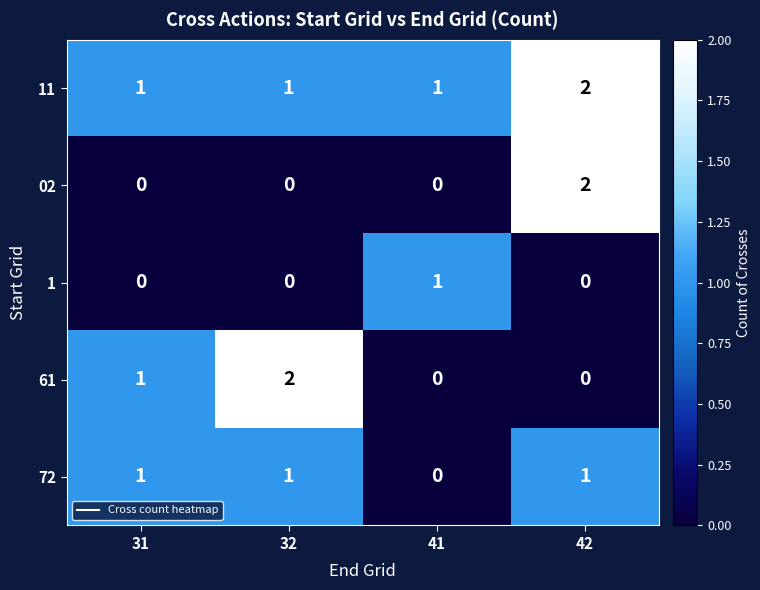

The 11 series shows 2 at 32. True or false?

False